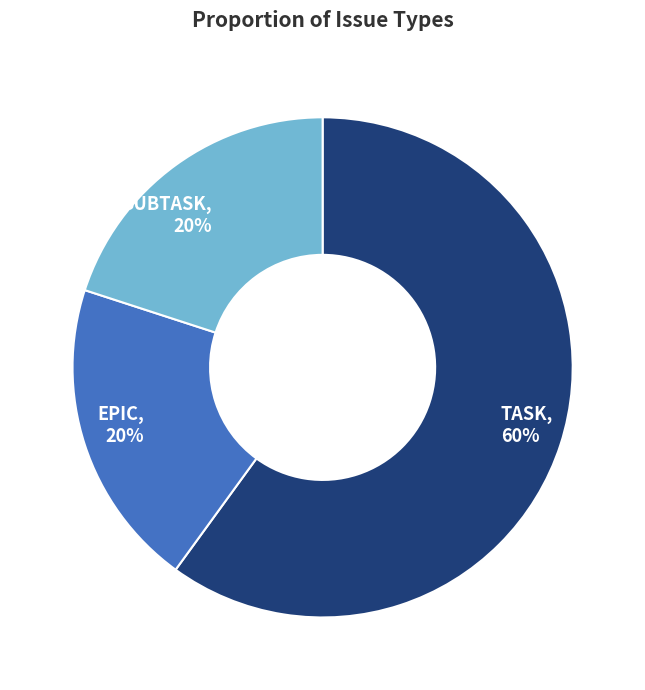

Do EPIC and TASK together represent more than half of the pie?

Yes